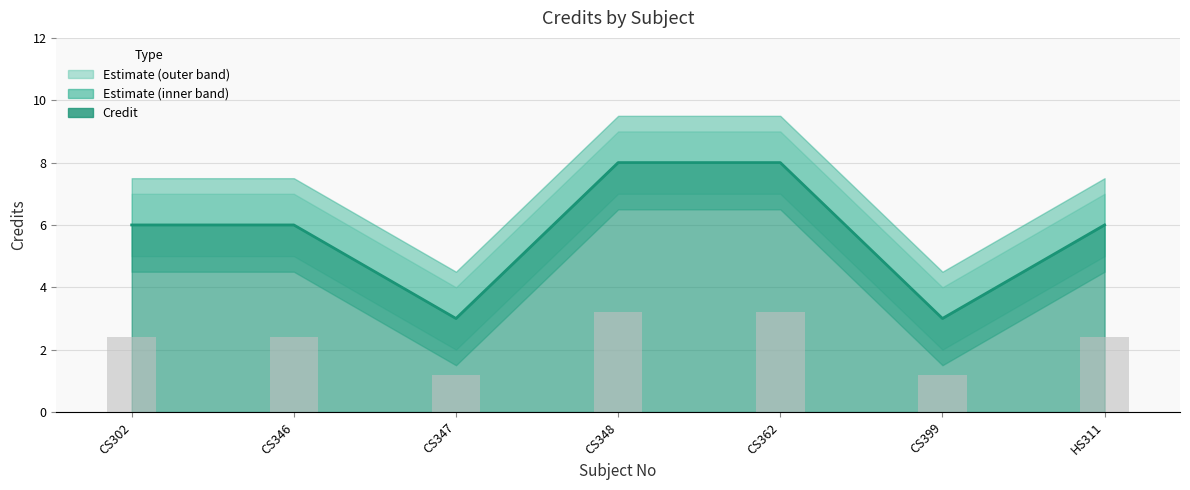

What is the difference between the Credit_lower values at CS346 and CS362?

2